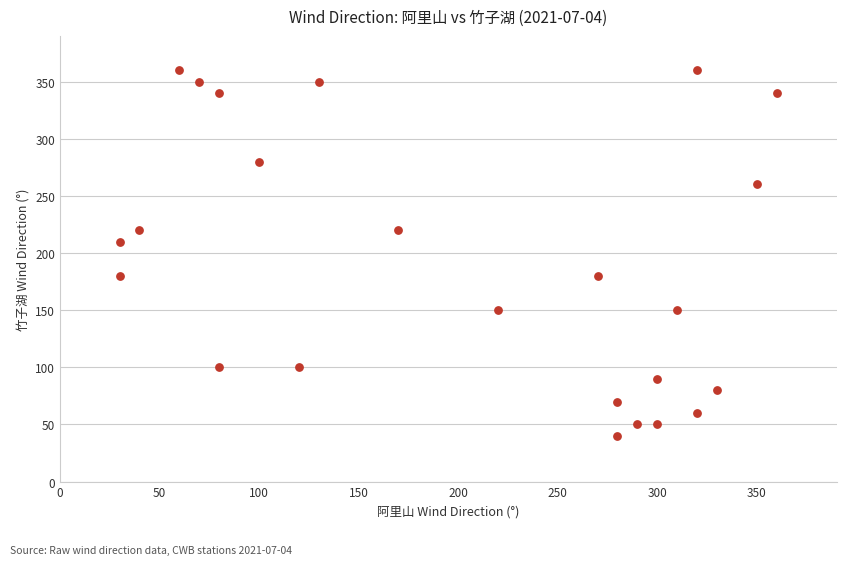

What is the range of Y values (max minus min)?

320